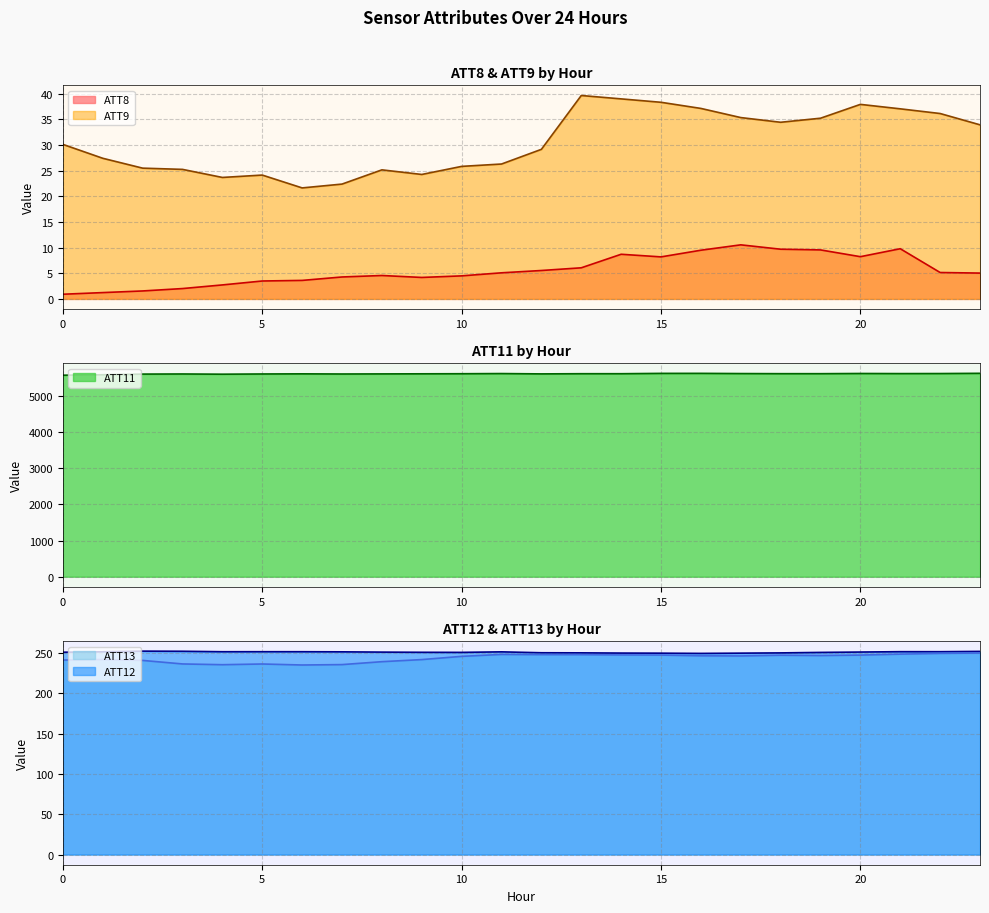

How many data points in ATT11 are less than 5609?

11